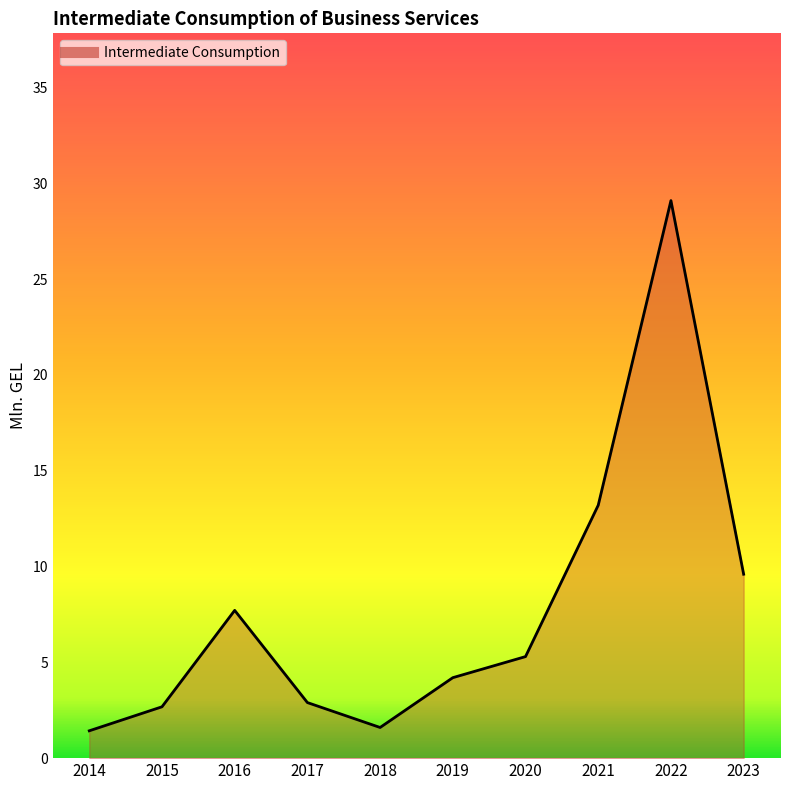

At which label is the value closest to 15?

2021